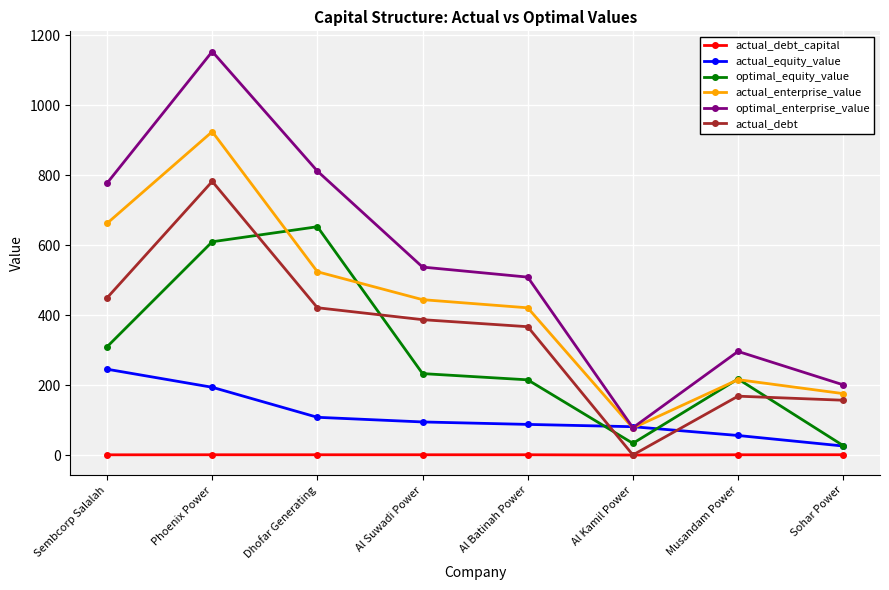

Rank the series by their maximum value, from highest to lowest.

optimal_enterprise_value, actual_enterprise_value, actual_debt, optimal_equity_value, actual_equity_value, actual_debt_capital